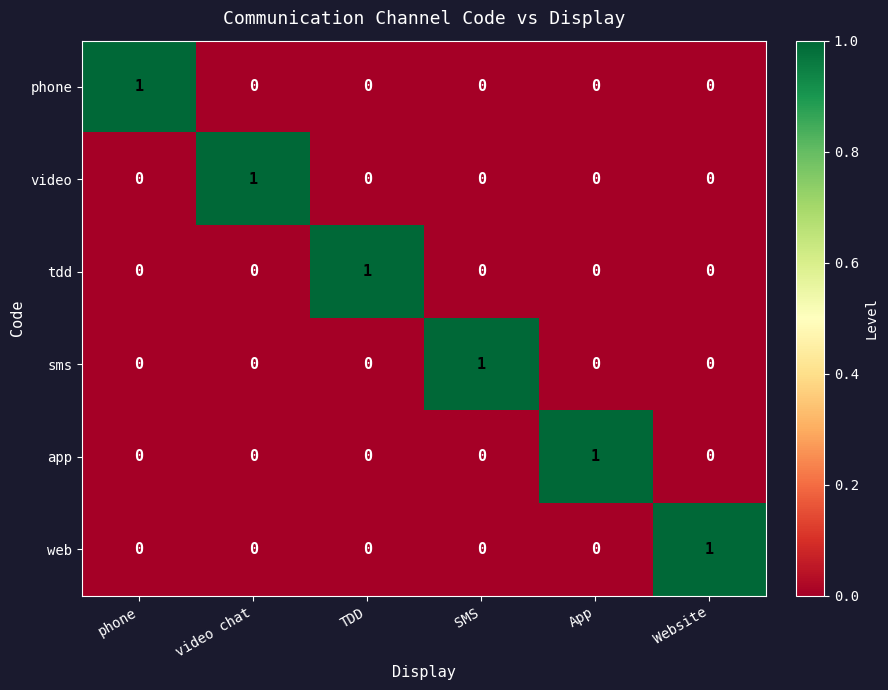

The value of web at phone is 0. True or false?

True